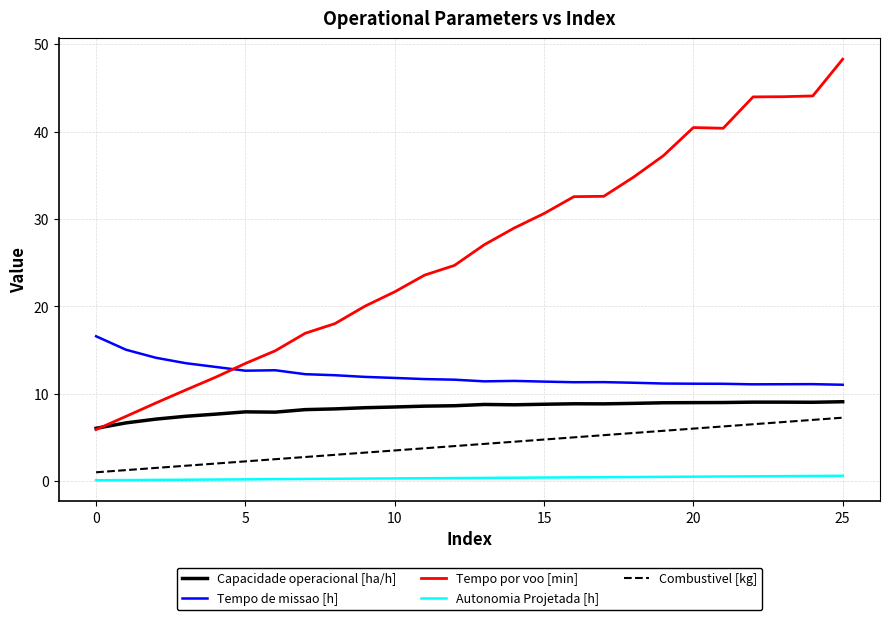

Which series has the largest range (max minus min)?

Tempo por voo [min]